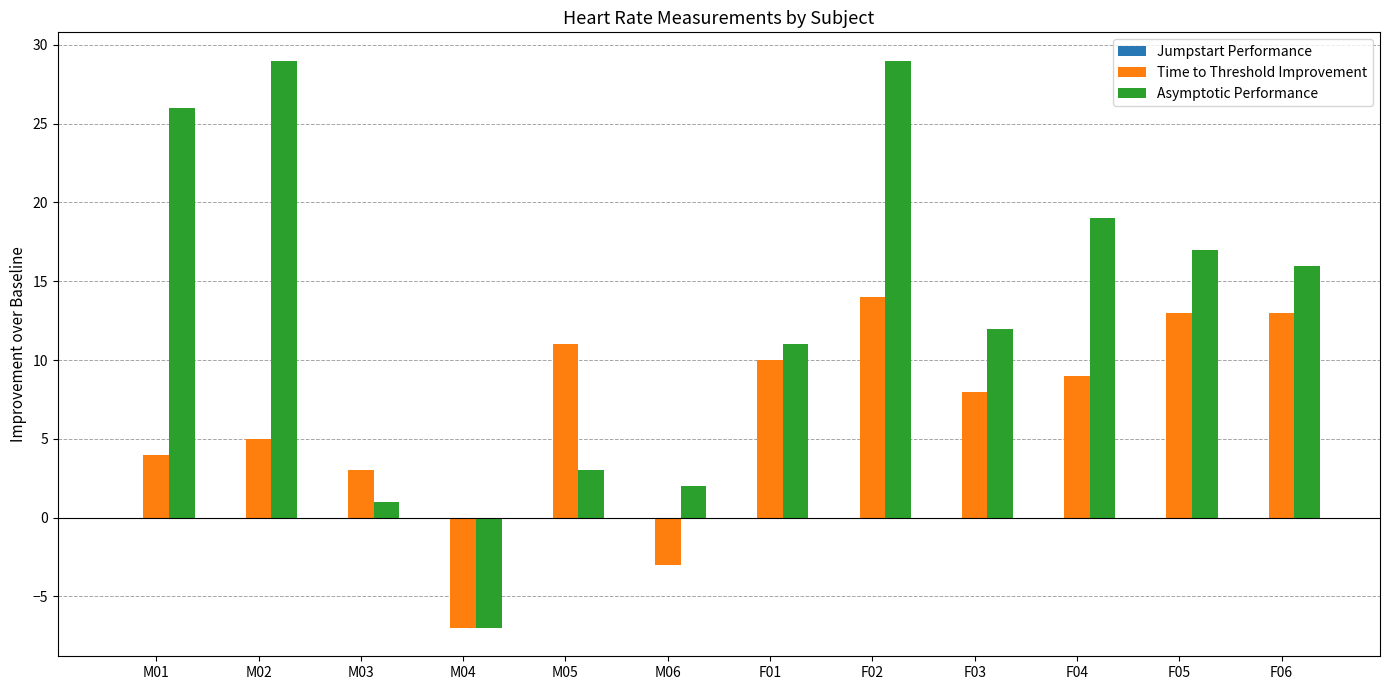

What is the label of the 8th bar from the right?

M05